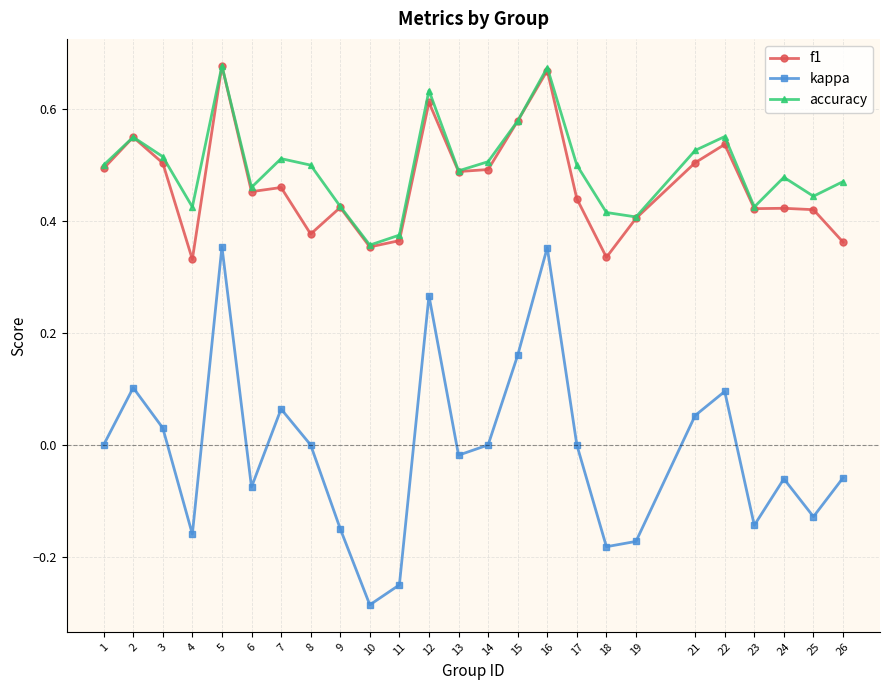

What are all the series names shown in the legend?

f1, kappa, accuracy